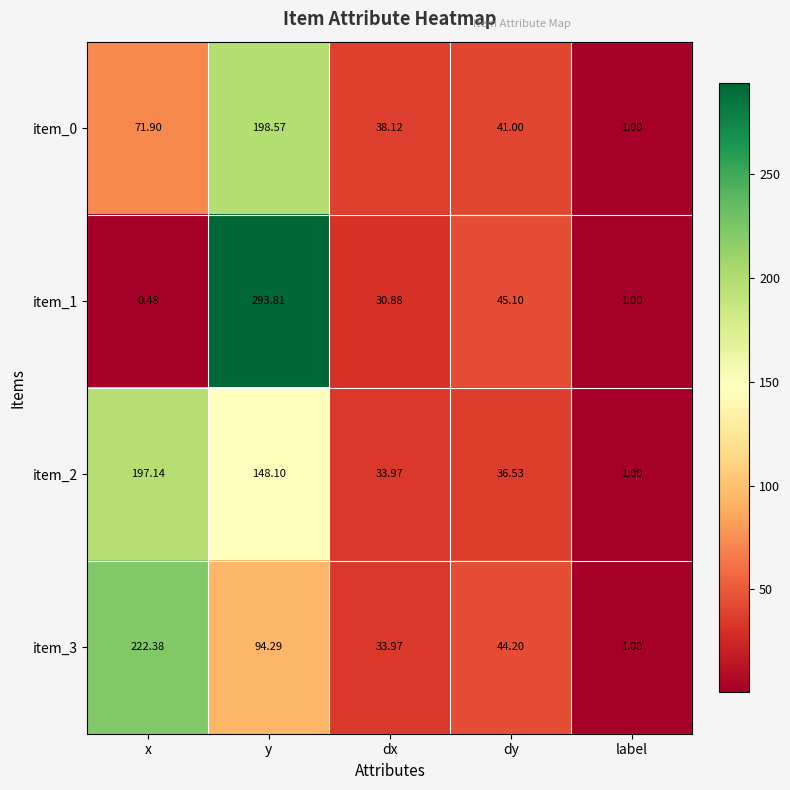

At which label is item_0 closest to 99?

x